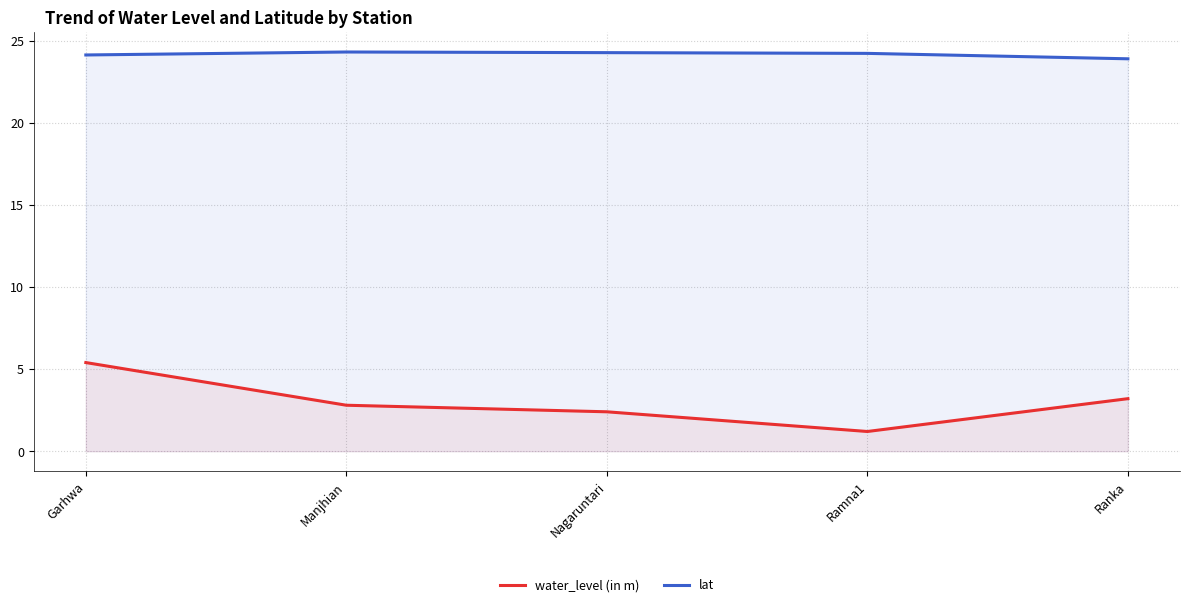

How many interior local peaks does the lat series have?

1